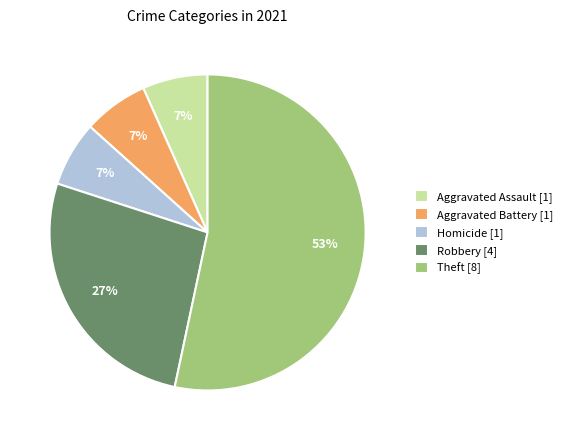

Count the number of slices in the pie.

5